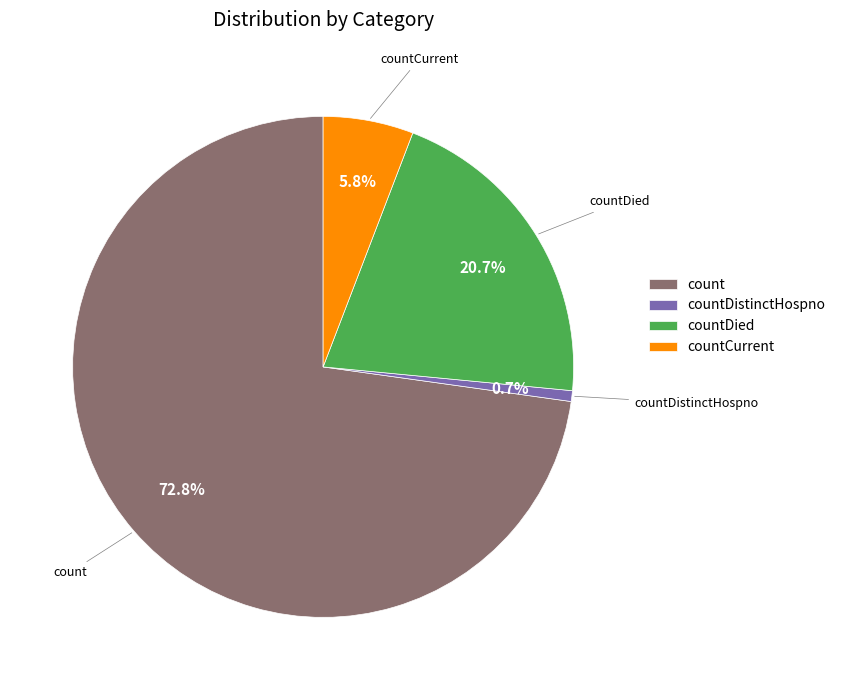

True or false: countDistinctHospno accounts for 1% of the total.

True